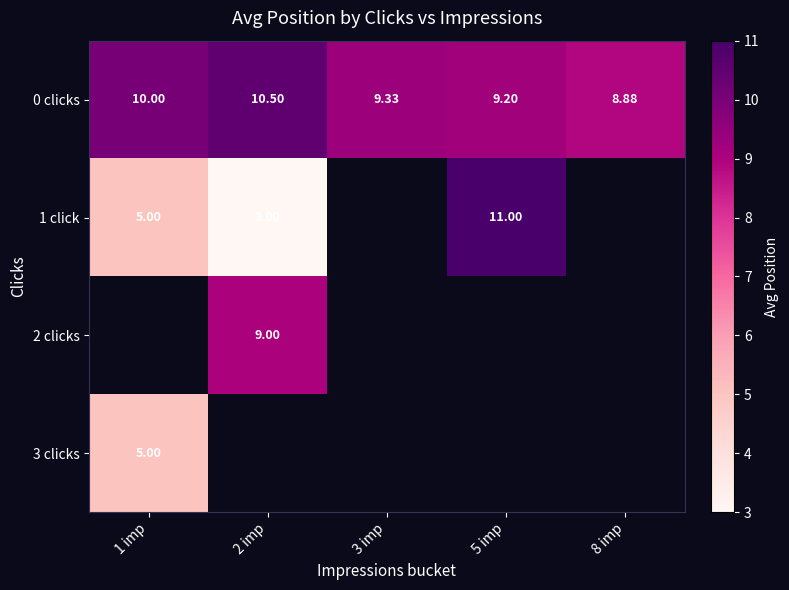

Is the value of 1 click at 2 imp greater than the value of 0 clicks at 3 imp?

No